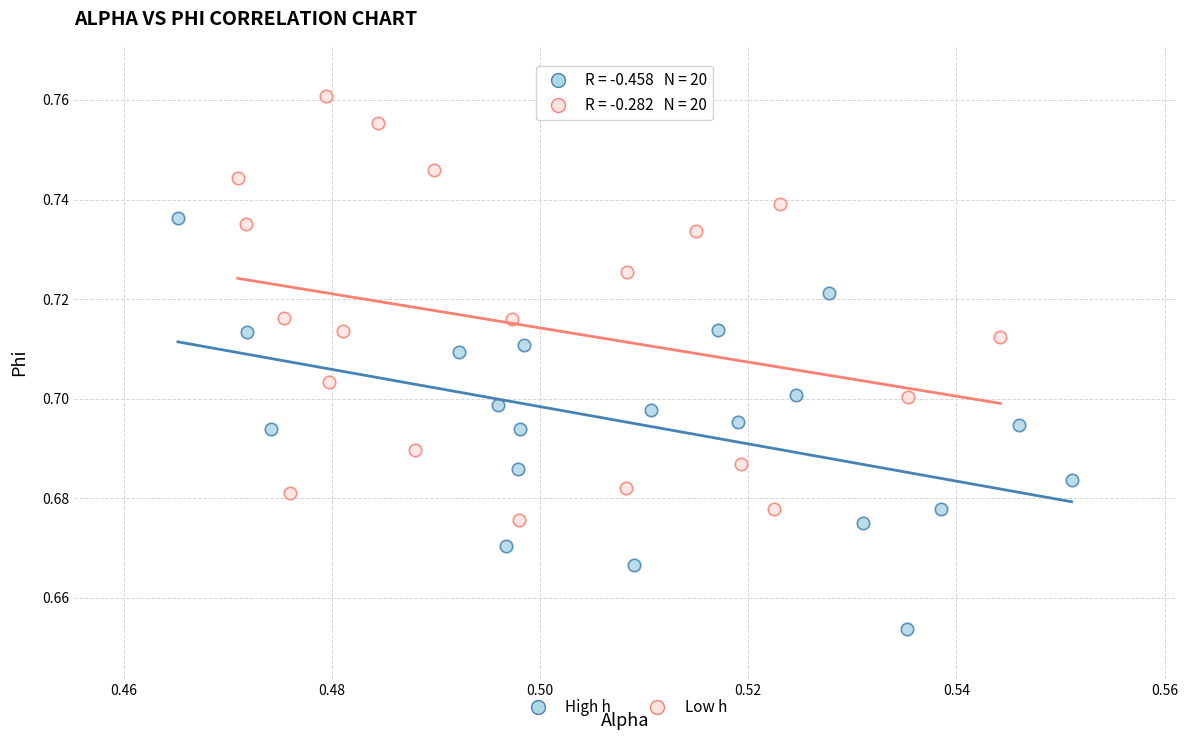

What are all the series names shown in the legend?

High h, Low h